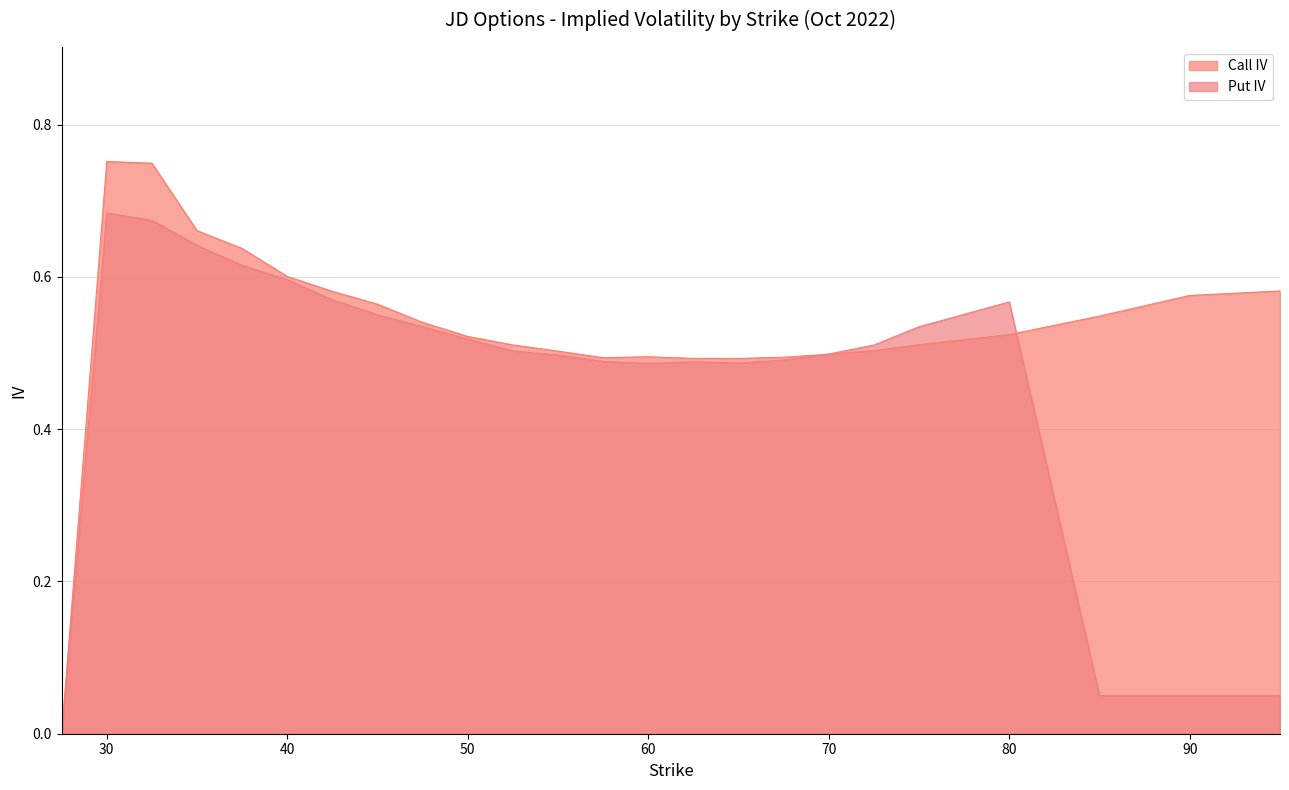

What is the value of the iv_call point at the 5th from the left?

0.6